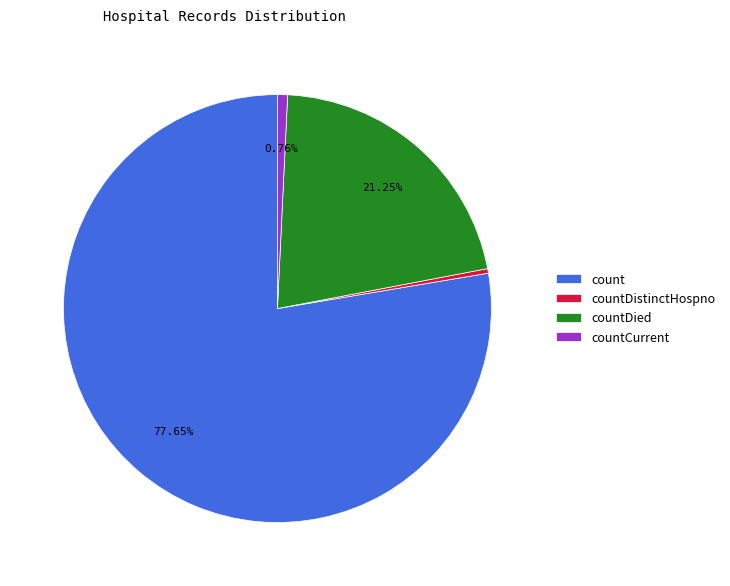

True or false: countCurrent accounts for 1% of the total.

True